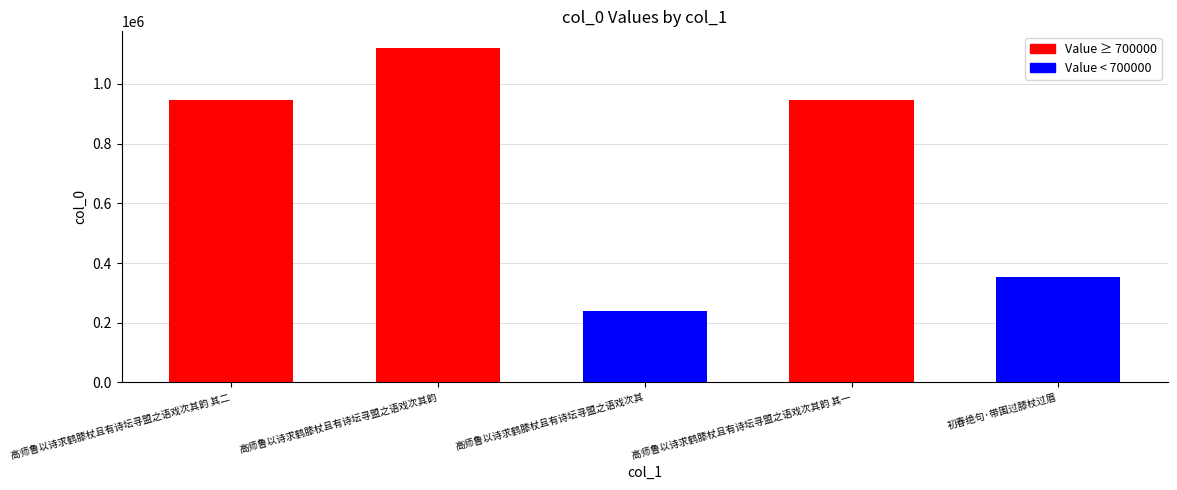

What is the approximate value at 初春绝句·带围过膝杖过眉?

353251